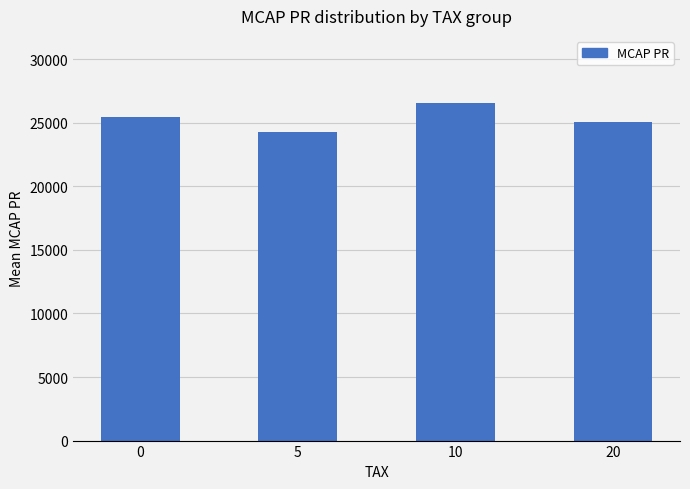

Reading left to right, transcribe all the data shown in this chart.

25443.5	24244.5	26527.7	25043.8